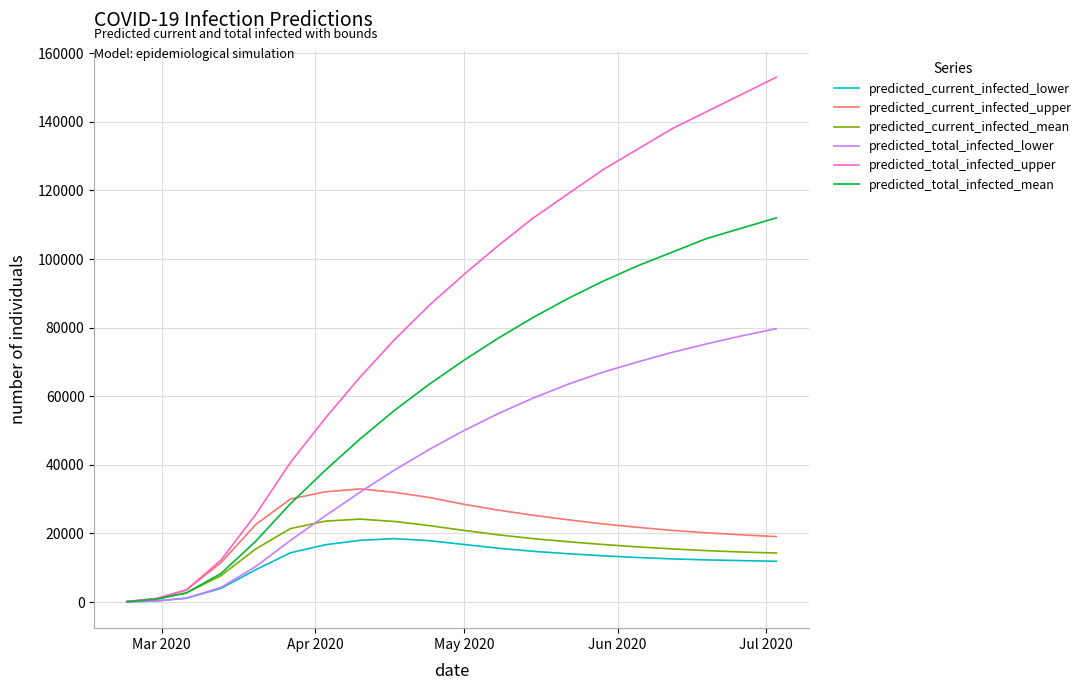

What is the greatest value displayed?

153000